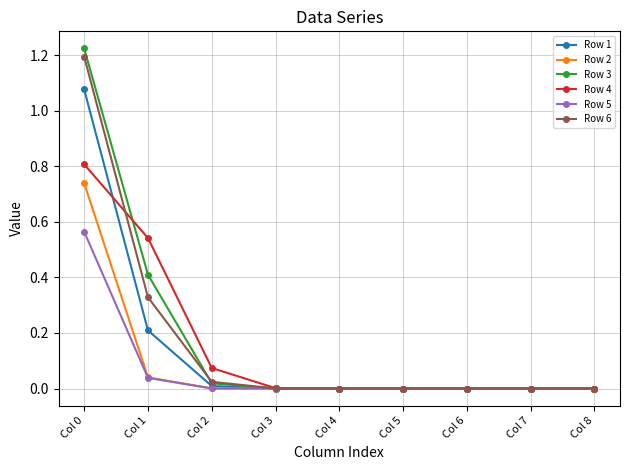

True or false: Row 6 has a value of 0.0 at Col 6.

True